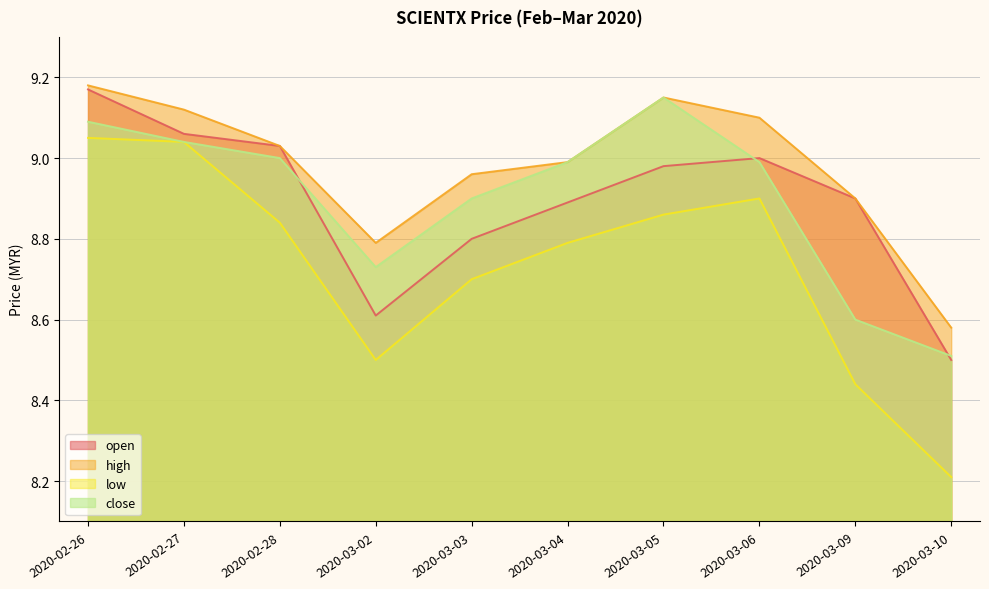

Which label corresponds to the smallest value in the chart?

2020-03-10